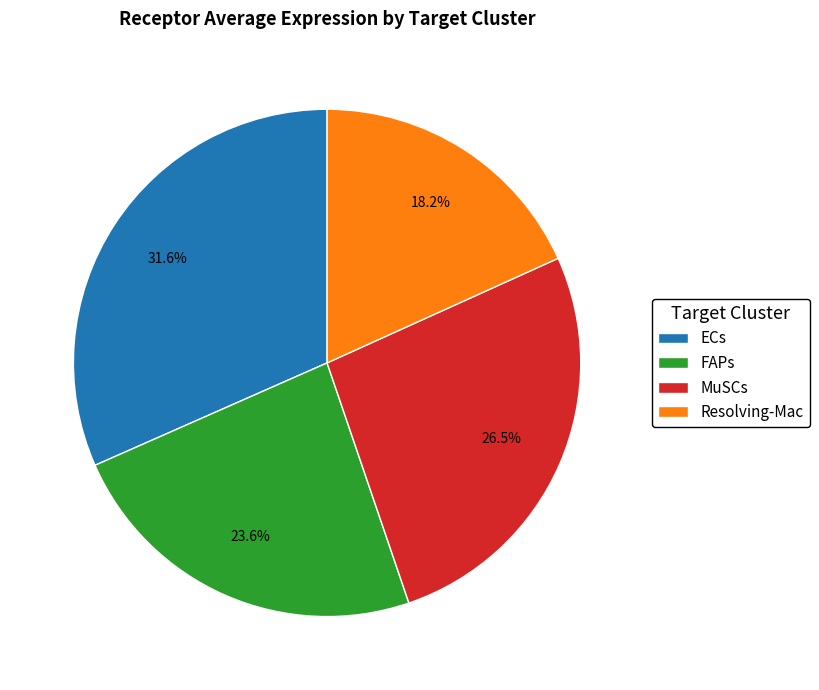

Is there a majority slice in this chart?

No